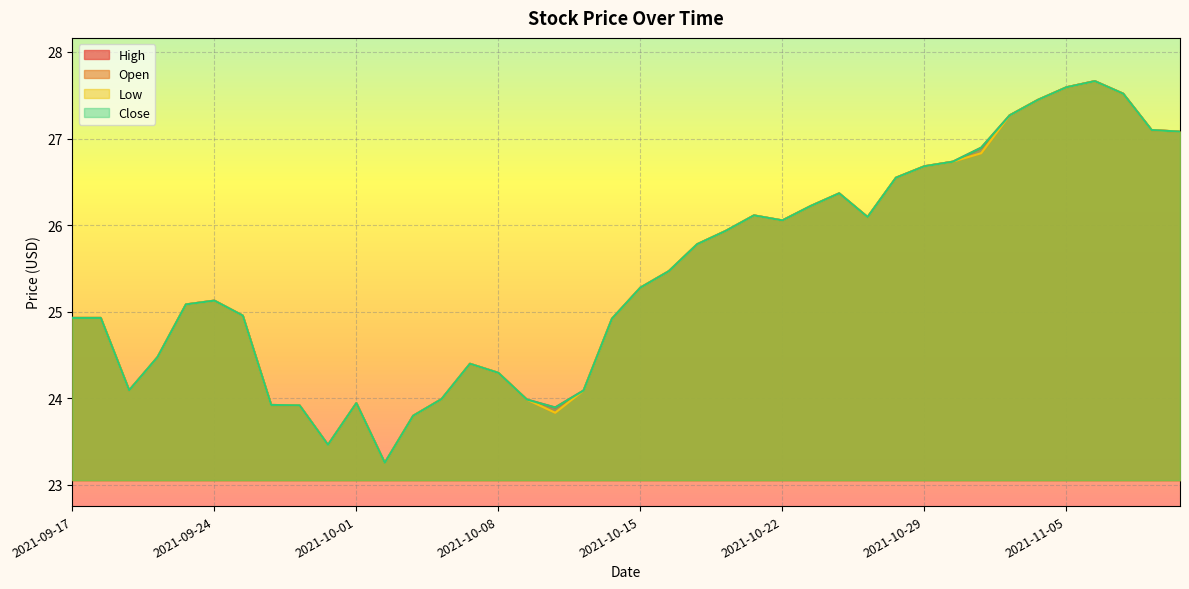

At which category is the sum across all series the highest?

2021-11-08